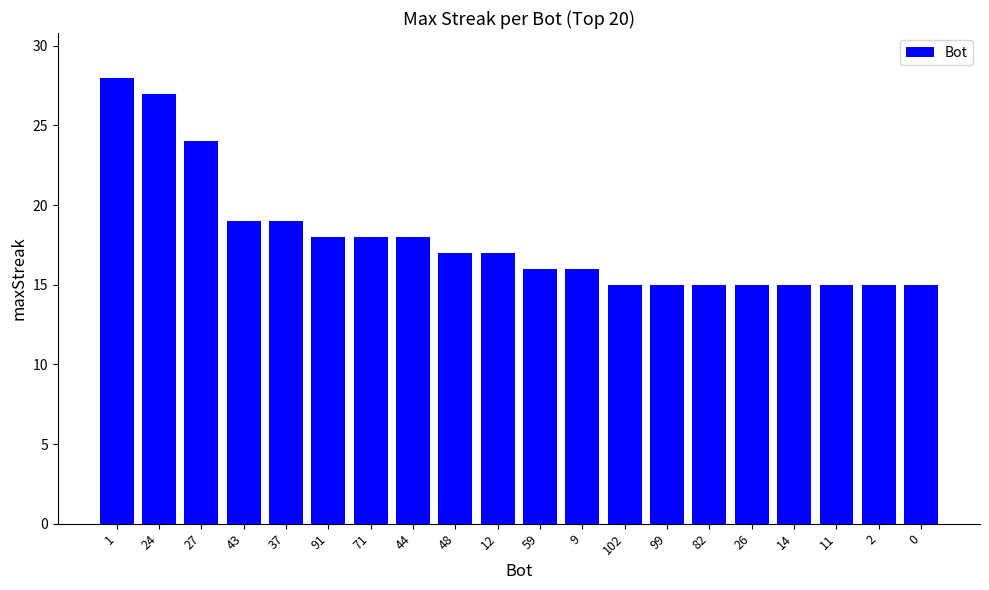

True or false: the data shows 11 at 91.

False